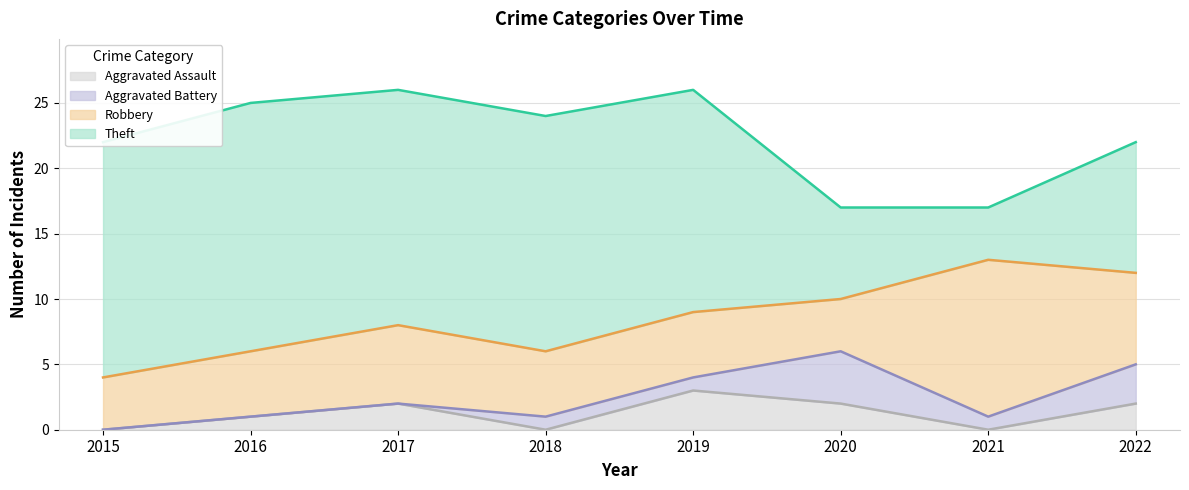

Reading right to left, transcribe all the data shown in this chart.

Aggravated Assault: 2022=2	2021=0	2020=2	2019=3	2018=0	2017=2	2016=1	2015=0
Aggravated Battery: 2022=3	2021=1	2020=4	2019=1	2018=1	2017=0	2016=0	2015=0
Robbery: 2022=7	2021=12	2020=4	2019=5	2018=5	2017=6	2016=5	2015=4
Theft: 2022=10	2021=4	2020=7	2019=17	2018=18	2017=18	2016=19	2015=18